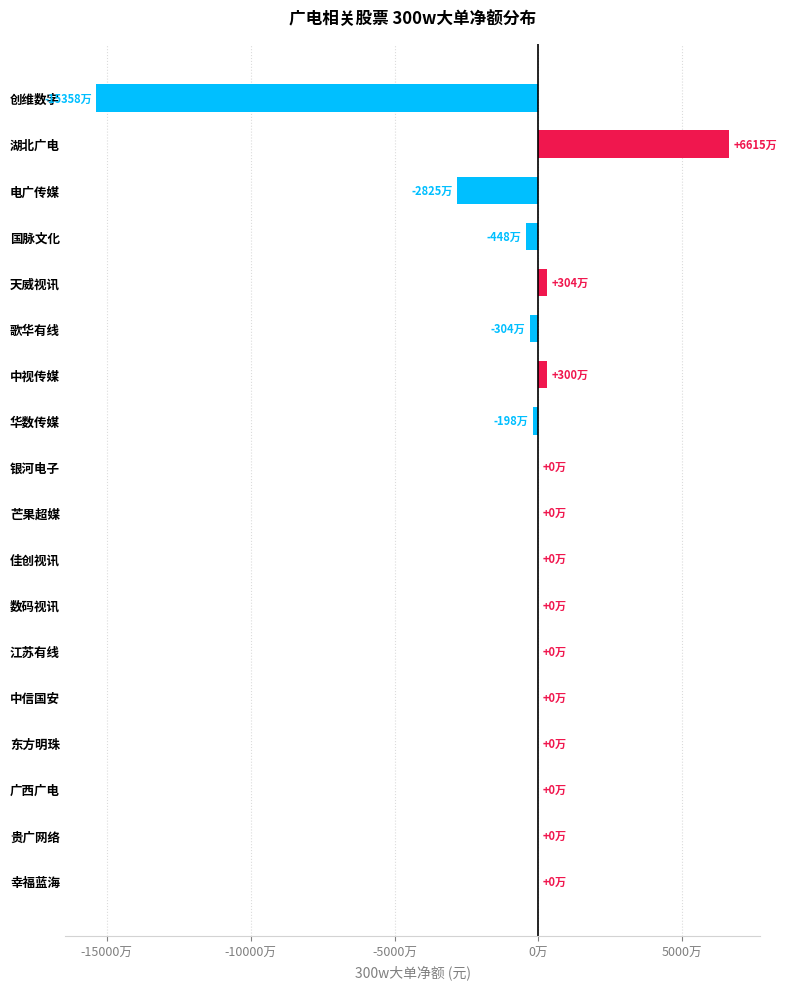

Are the bars horizontal?

Yes